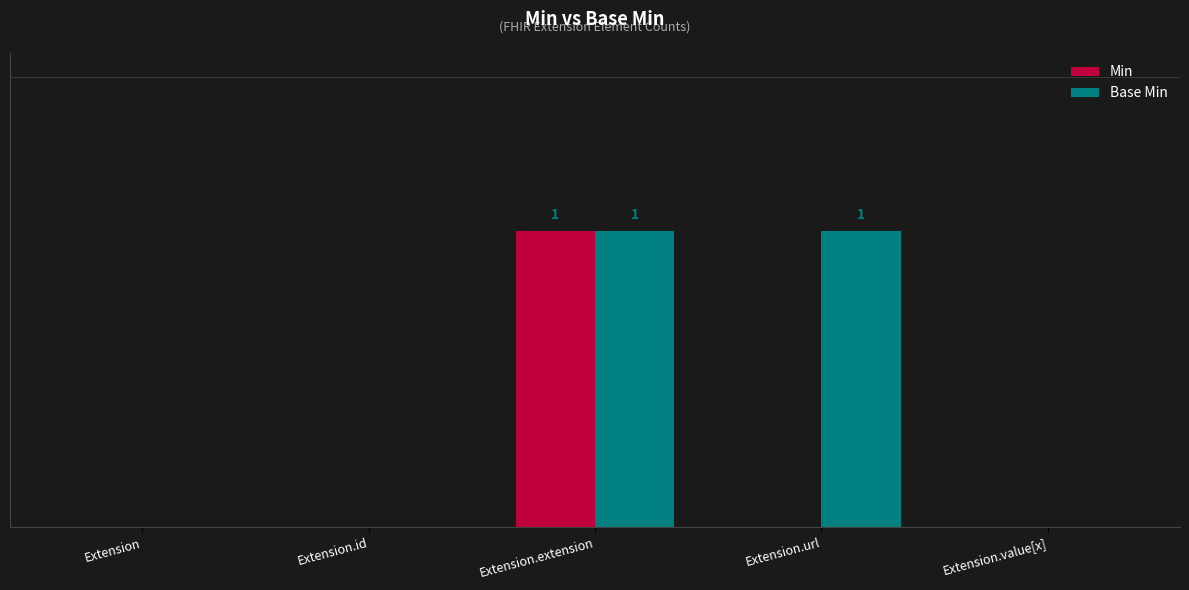

At which label is Base Min closest to 0?

Extension